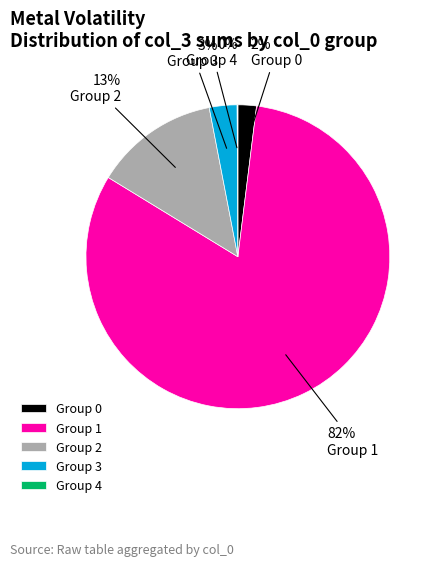

To the nearest percent, what portion does Group 3 represent?

3%